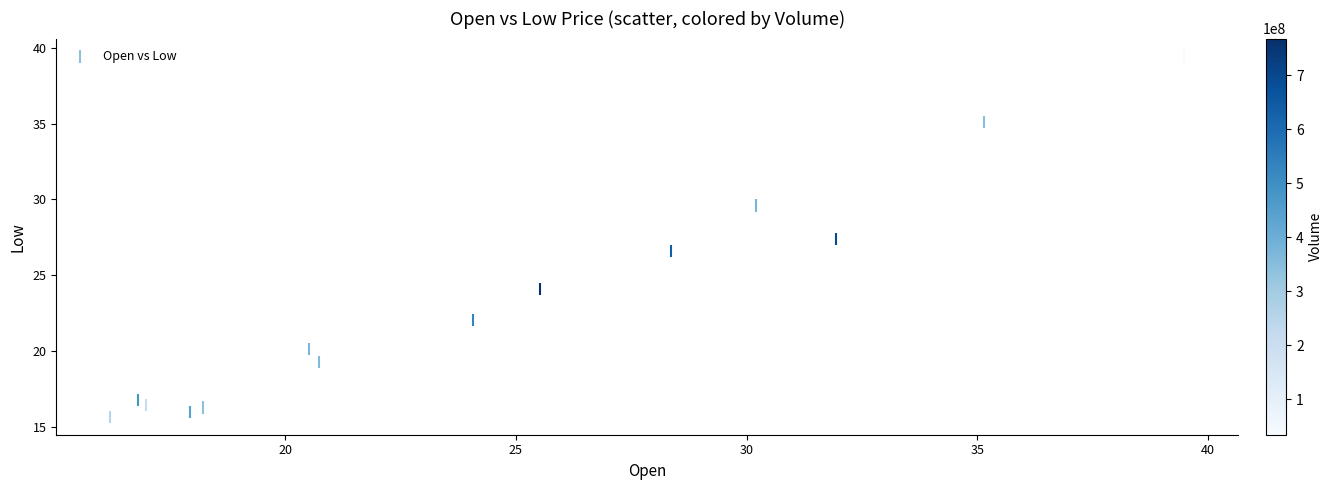

What is the range of Y values (max minus min)?

23.7